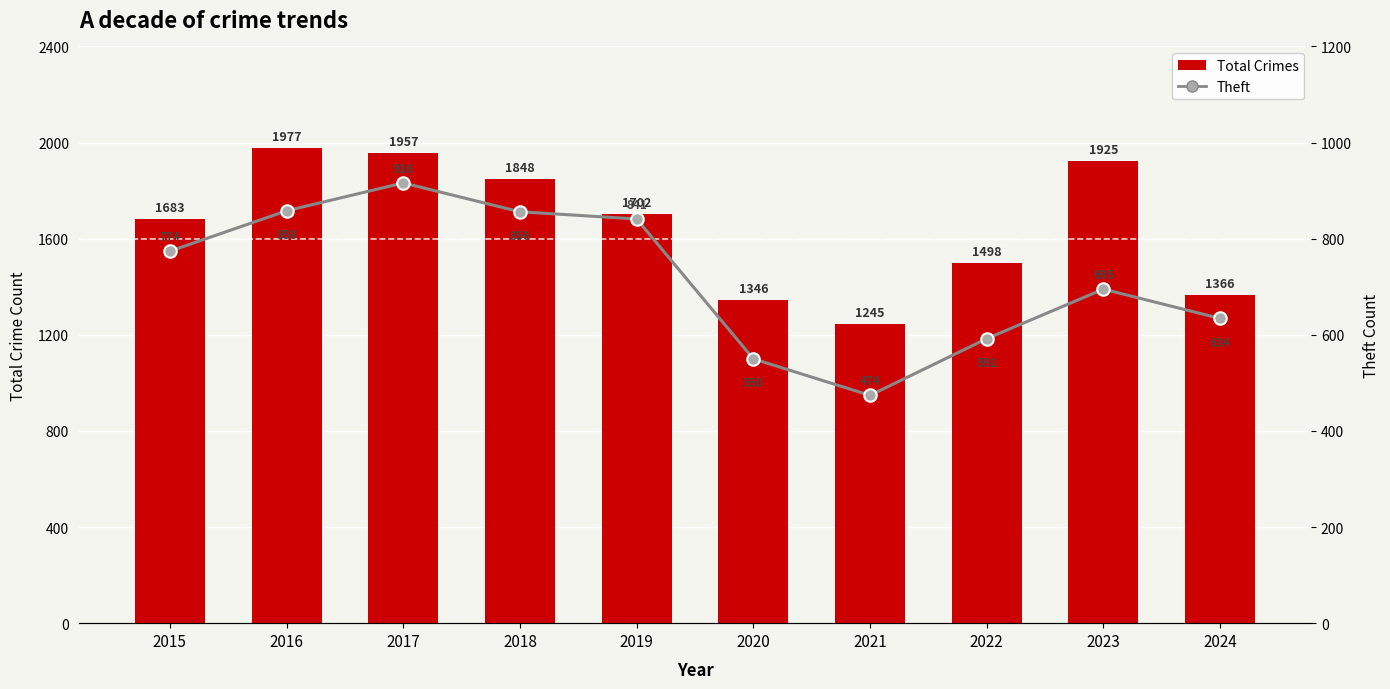

What are all the series names shown in the legend?

Total Crimes, Theft